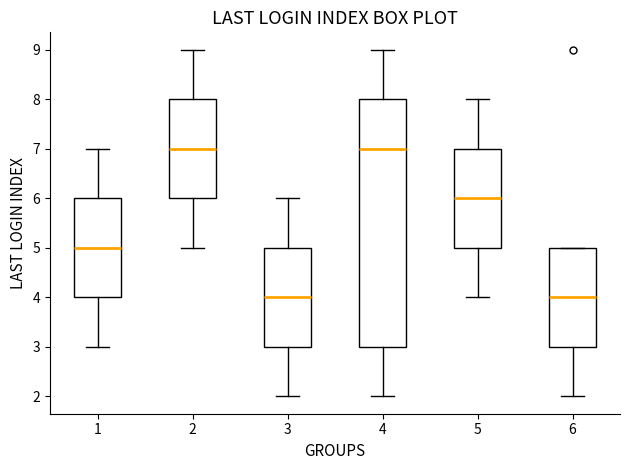

Which box is the tallest, from its lower edge to its upper edge?

4